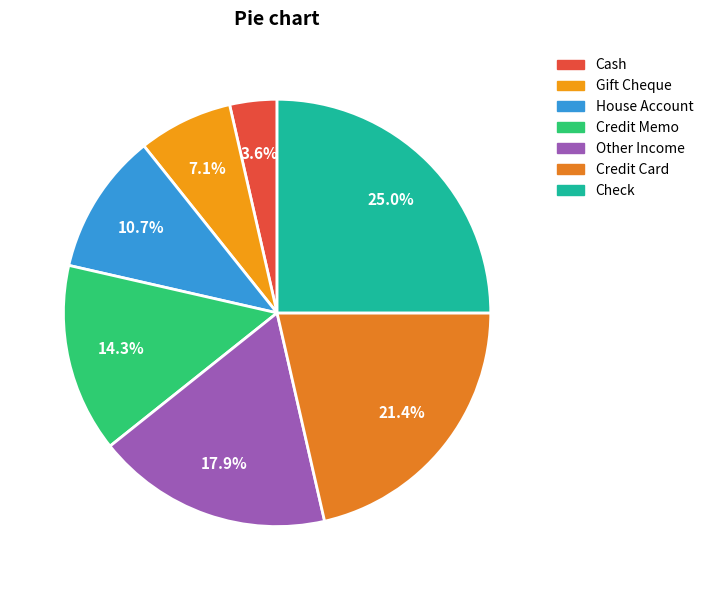

To the nearest percent, what is the average slice percentage?

14%